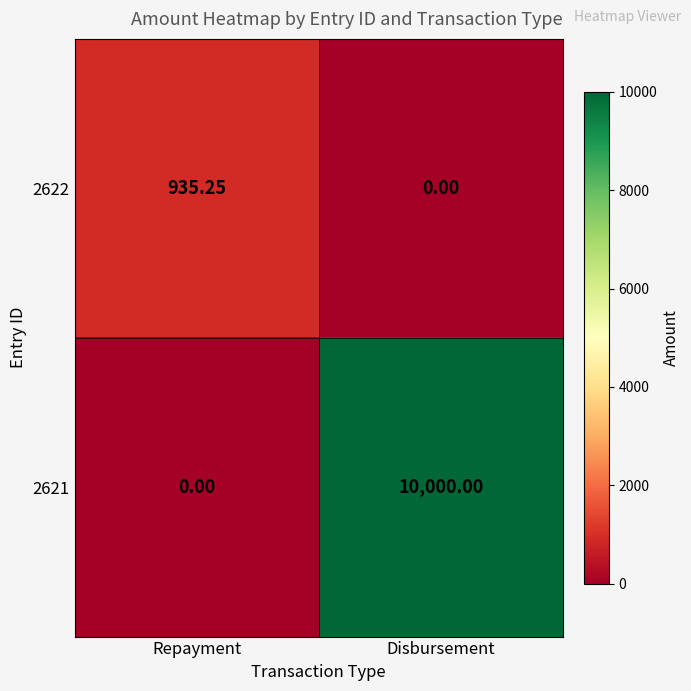

How many data points does each series have?

2